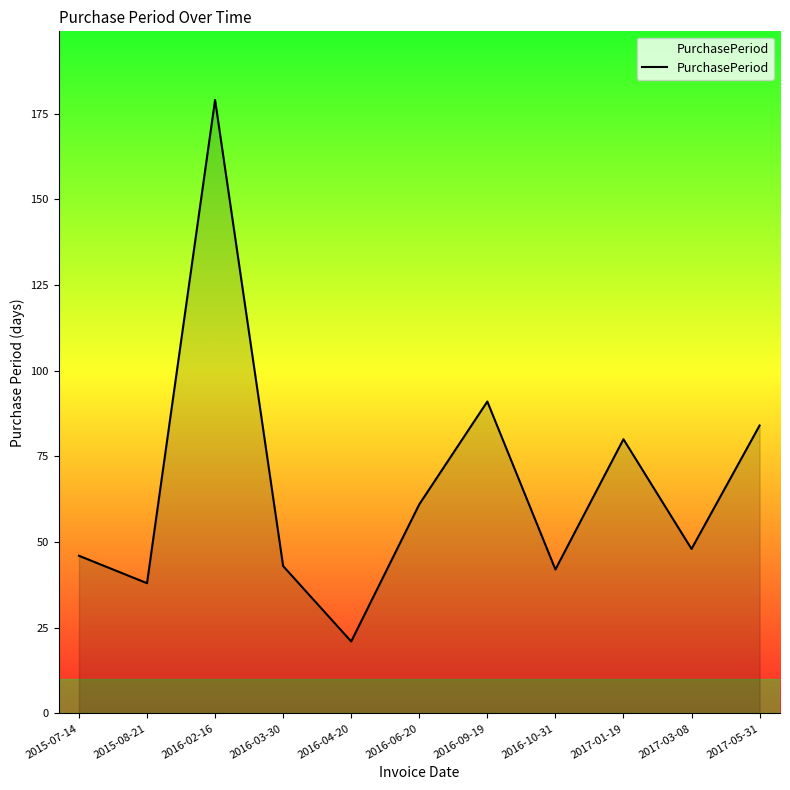

At which label does the data first exceed 48?

2016-02-16